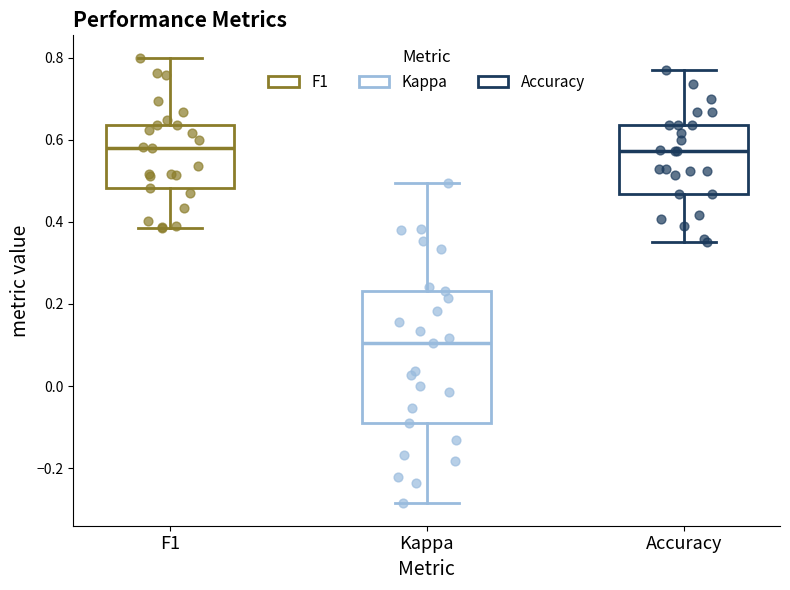

Reading left to right, transcribe this box plot: for each box, give where its median line is, the range the box spans, and where its two whiskers end, as read against the y-axis. The values are not printed on the chart, so give them approximately, as read against the axis.

F1: median 0.58, box 0.48 to 0.64, whiskers 0.38 to 0.80
Kappa: median 0.10, box -0.10 to 0.24, whiskers -0.28 to 0.50
Accuracy: median 0.58, box 0.46 to 0.64, whiskers 0.36 to 0.76